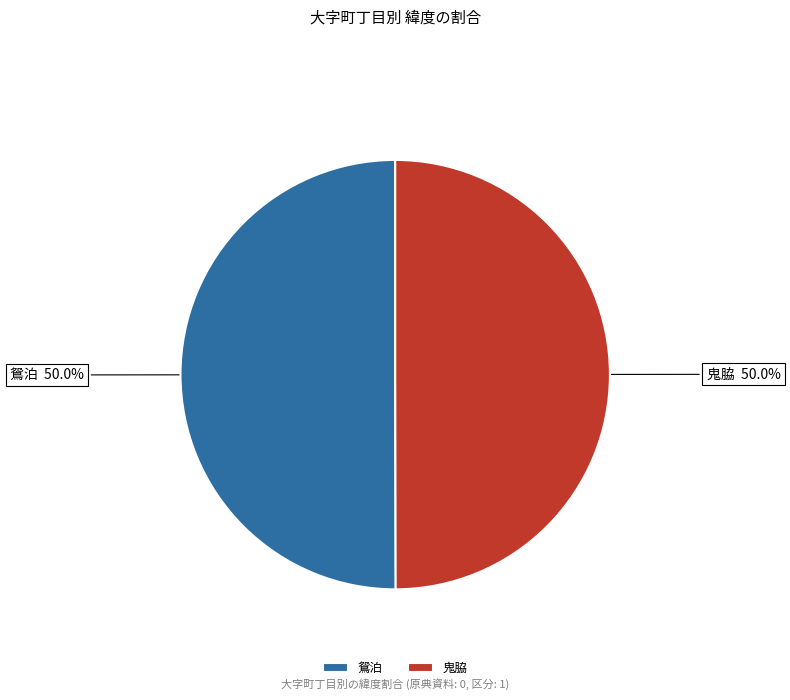

What portion of the pie excludes 鬼脇?

50.0%